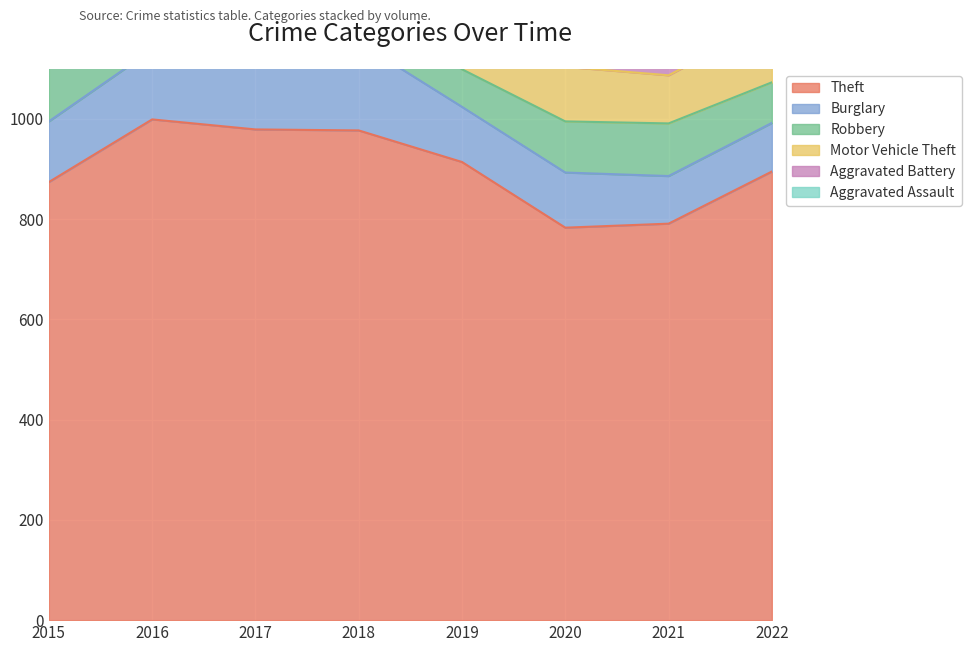

How many interior local valleys does the Aggravated Battery series have?

1